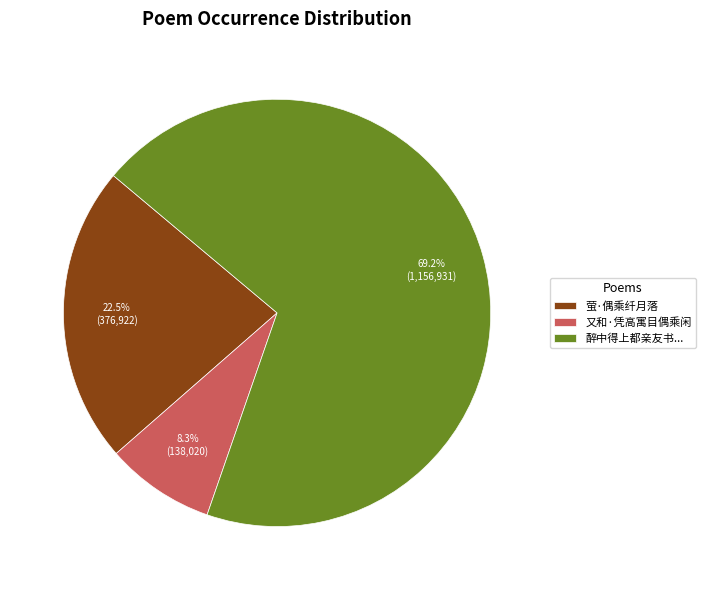

Is it true that 萤·偶乘纤月落 is 15% of the pie?

False